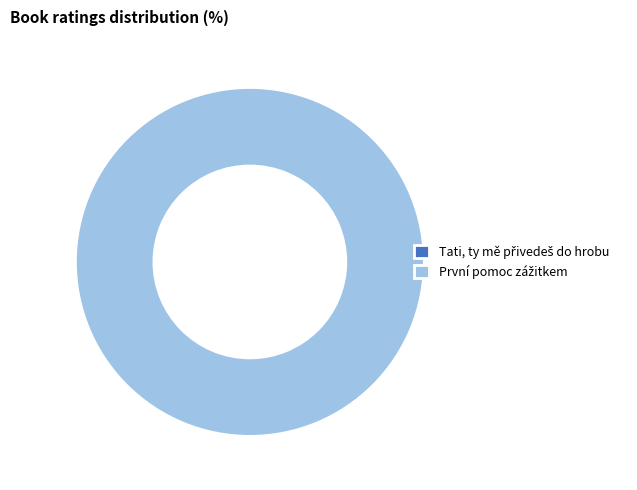

How many segments does this pie chart have?

2